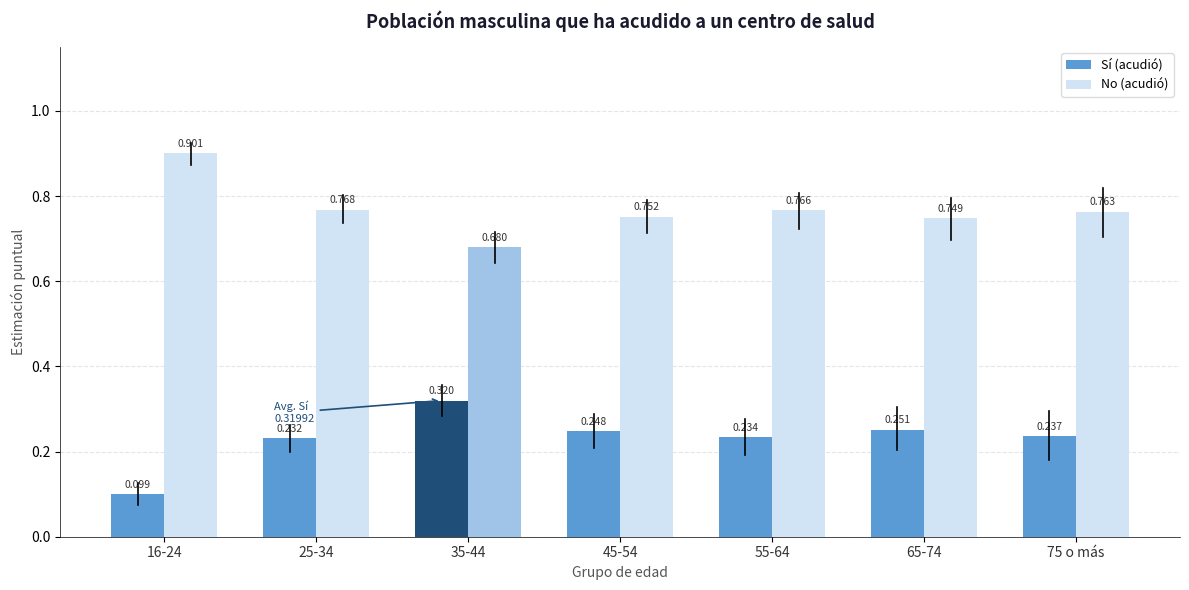

List the series in order of their overall mean, highest first.

No (acudió), Sí (acudió)